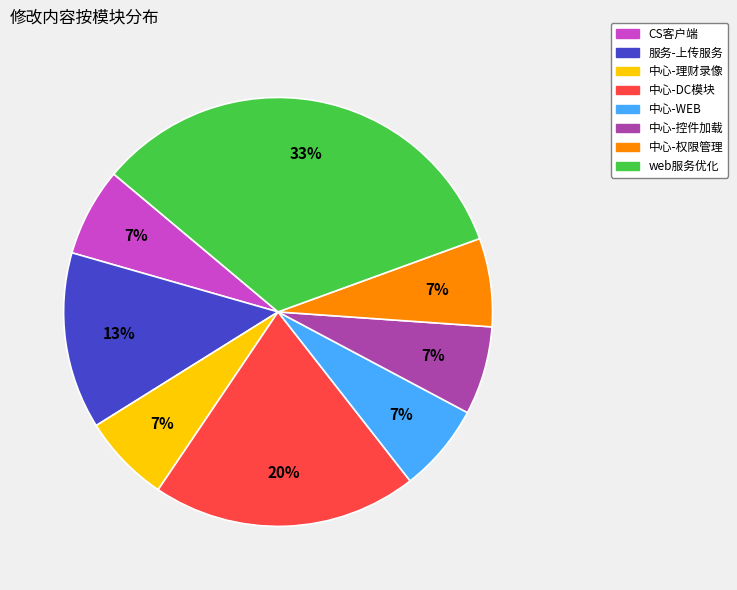

To the nearest percent, what portion does CS客户端 represent?

7%